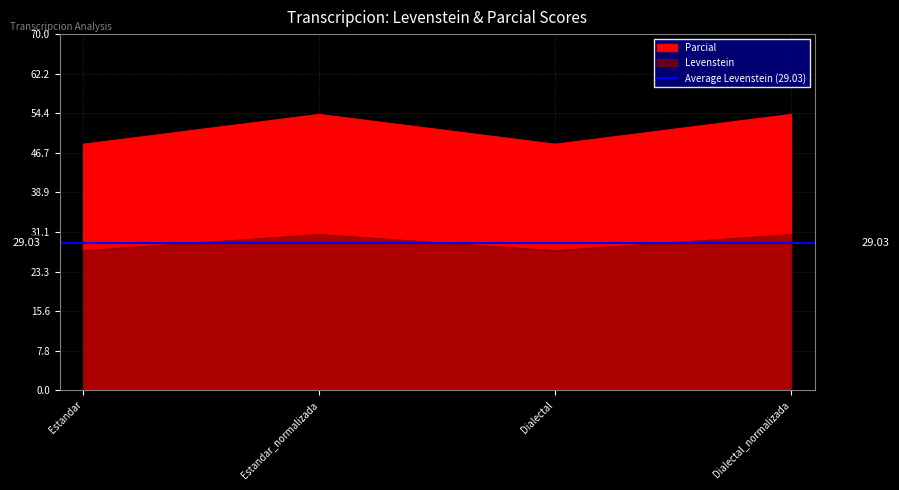

What is the difference between the highest and lowest values at Estandar?

20.9